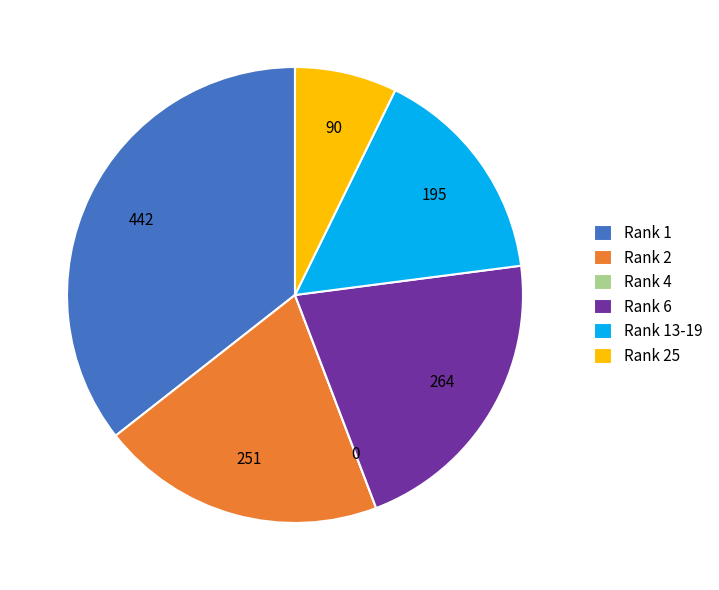

What is the largest slice in the pie chart?

Rank 1